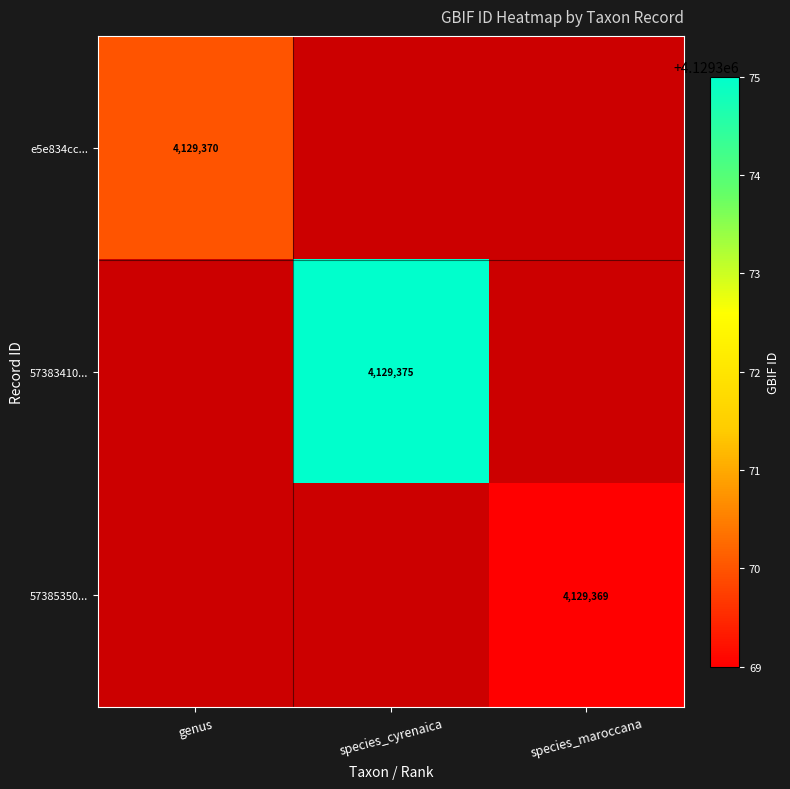

At how many categories does at least one series exceed 4129373?

1